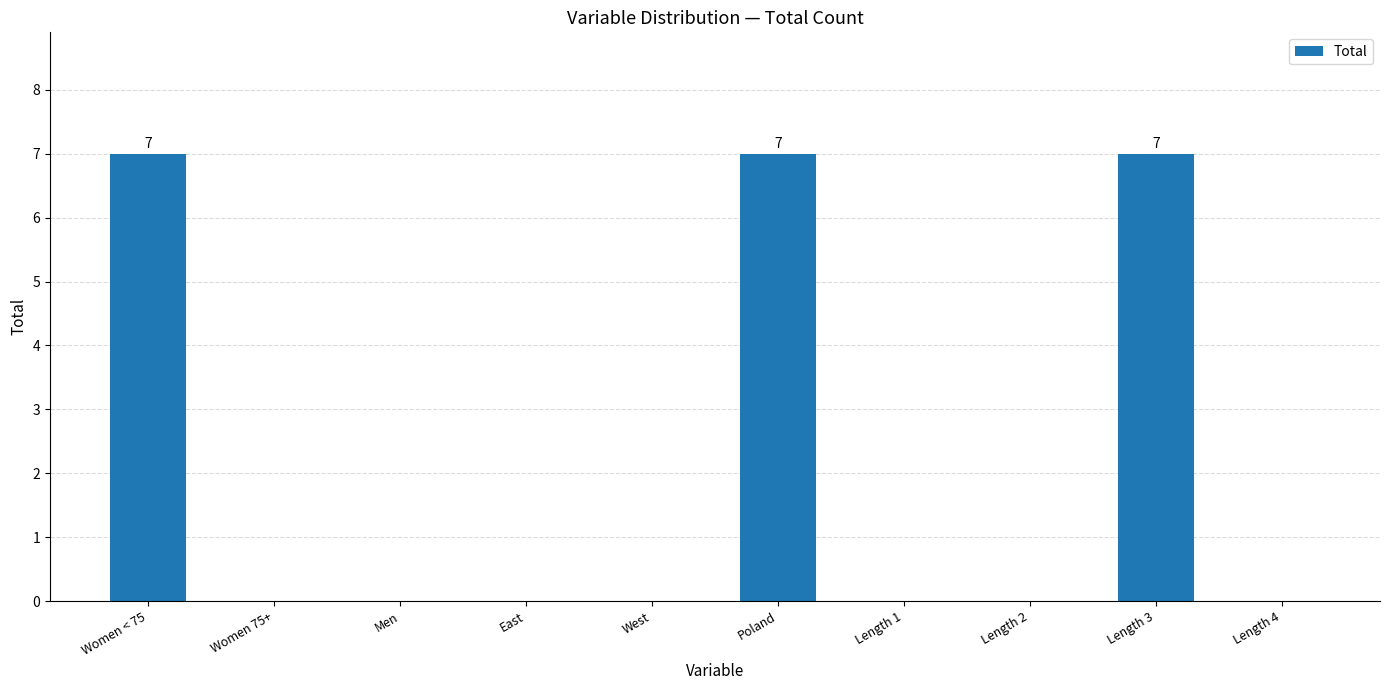

What is the difference between the values at Length 3 and Length 2?

7